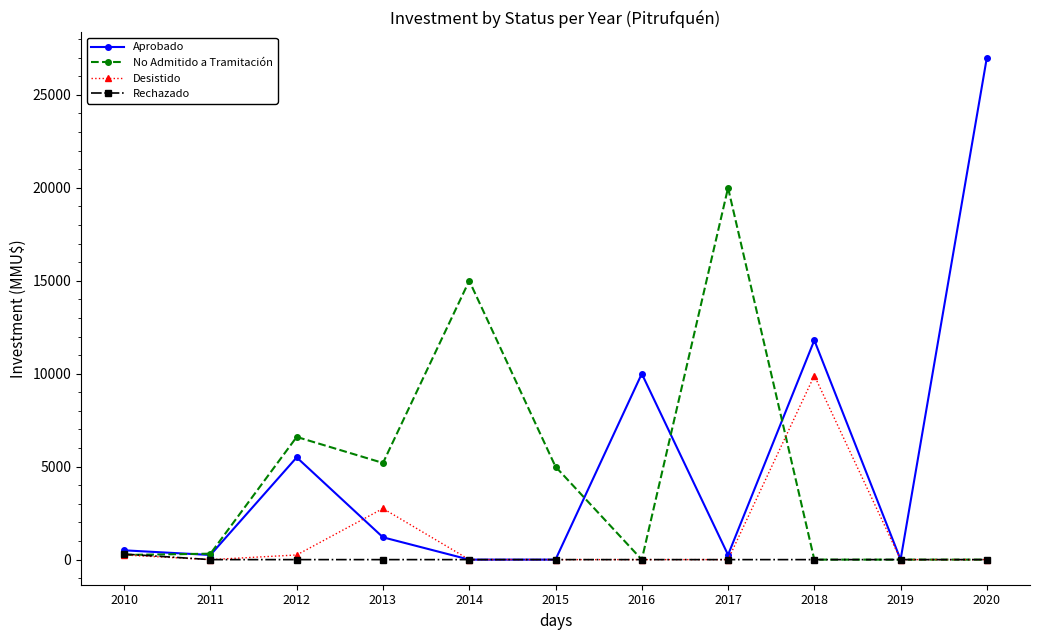

At how many categories does at least one series exceed 5976?

6